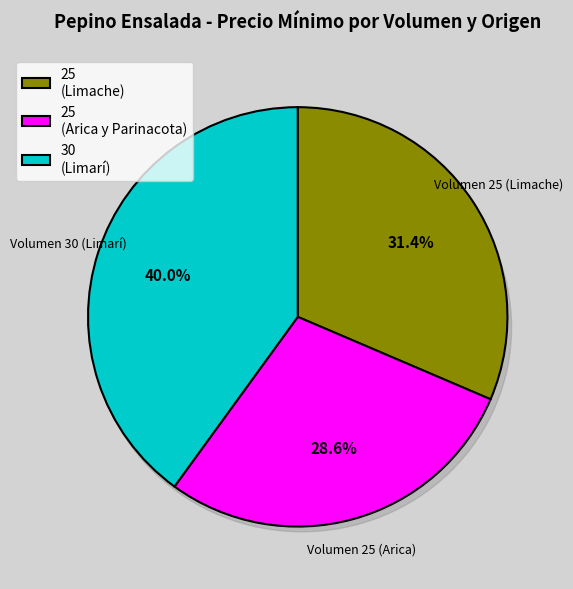

Is it true that 30 (Limarí) is 26% of the pie?

False